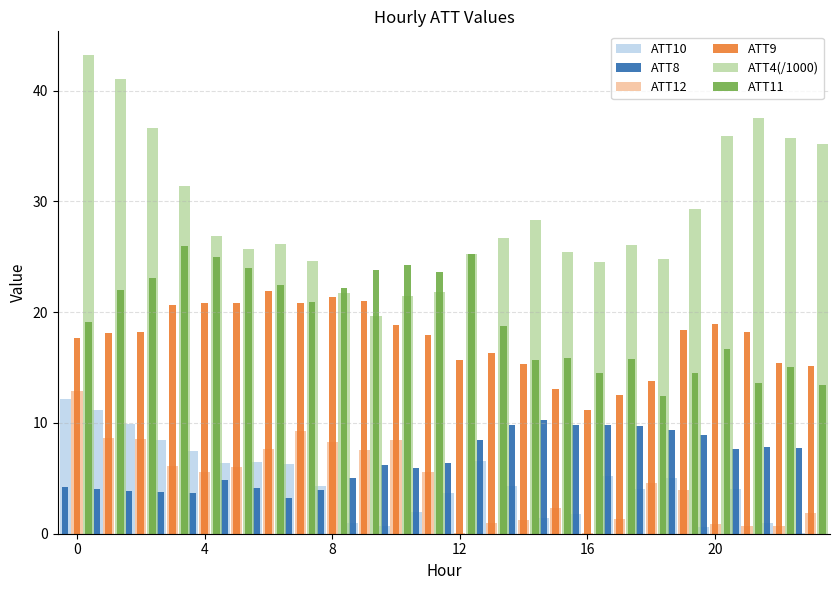

How many groups of bars are there?

24